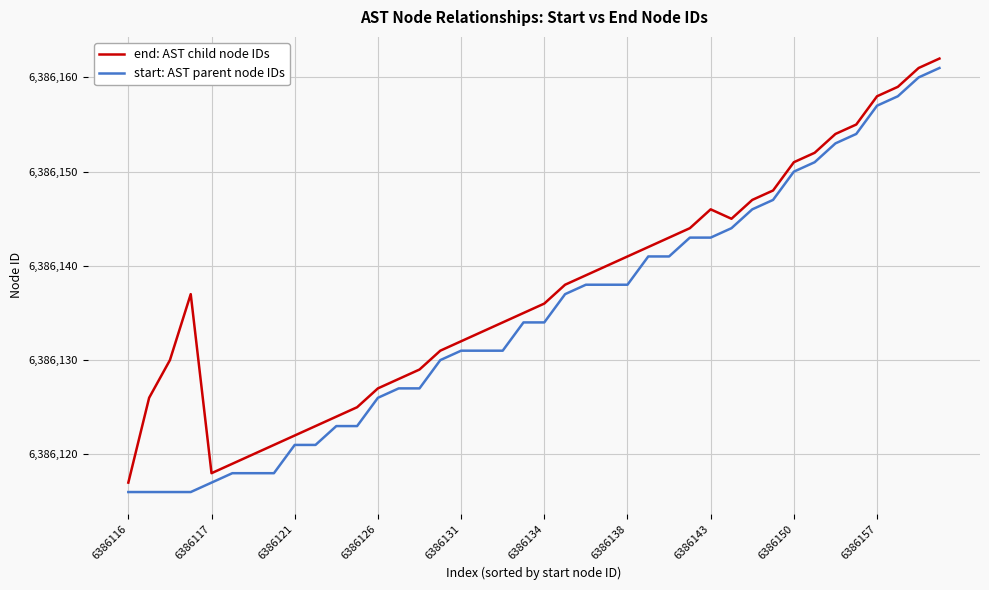

What is the lowest value of the start: AST parent node IDs series?

6386116